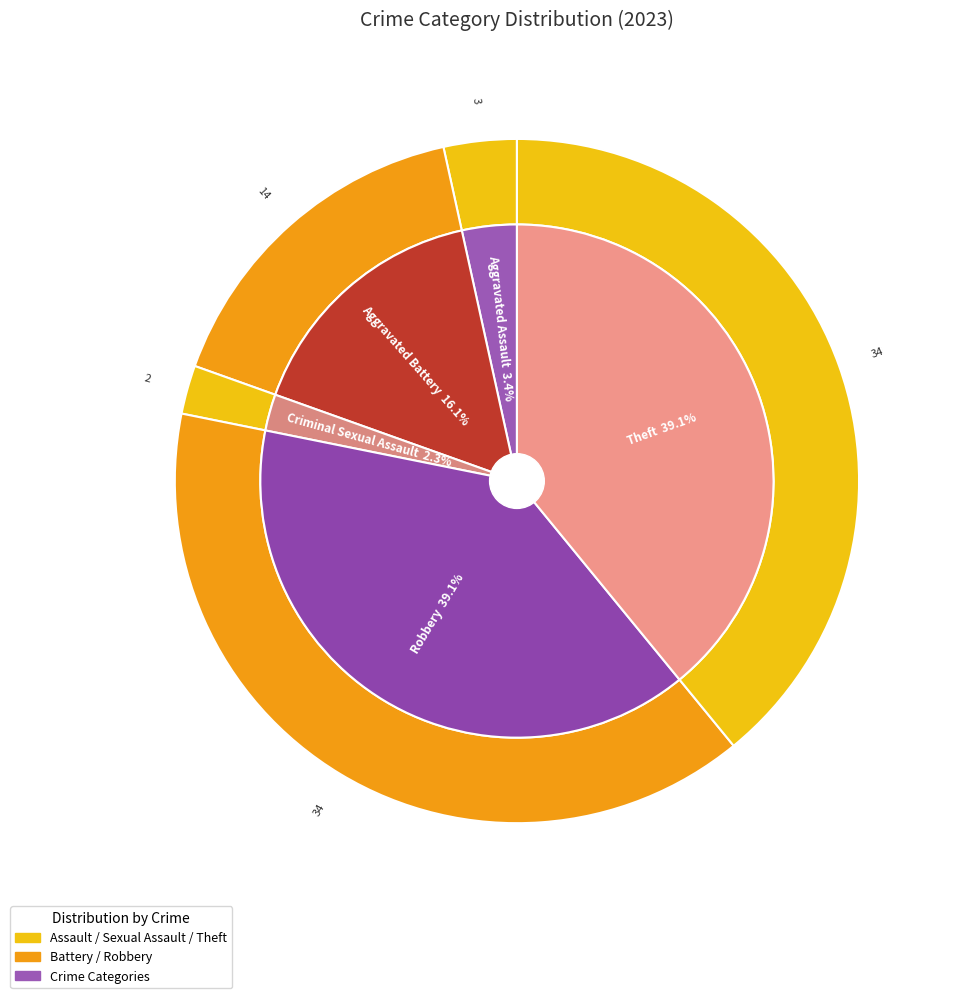

True or false: Aggravated Assault accounts for 12% of the total.

False